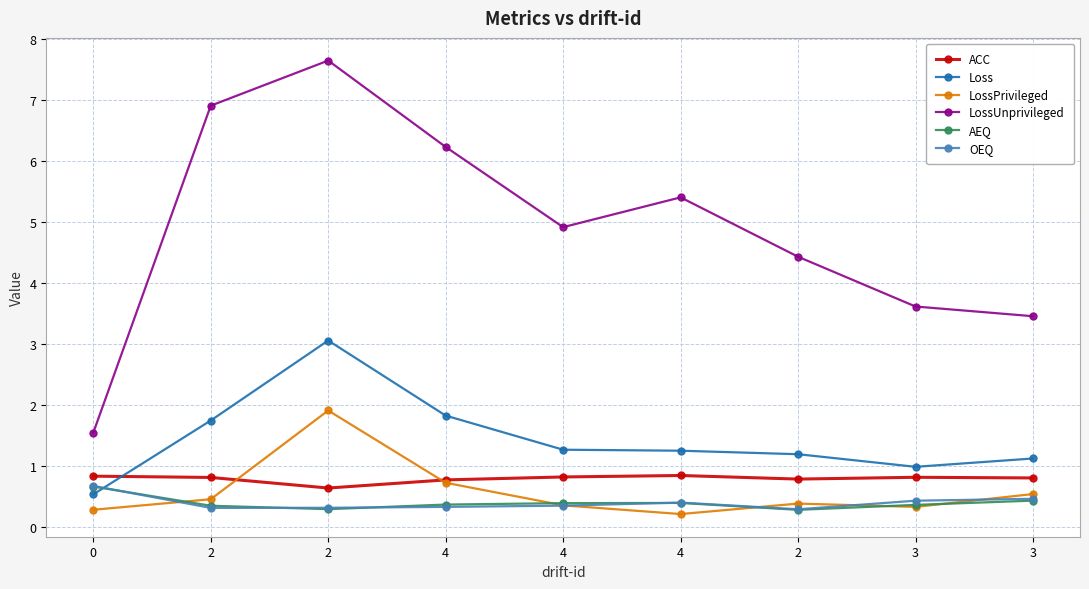

Reading right to left, transcribe all the data shown in this chart.

ACC: 3=0.8	3=0.8	2=0.8	4=0.8	4=0.8	4=0.8	2=0.6	2=0.8	0=0.8
Loss: 3=1.1	3=1.0	2=1.2	4=1.2	4=1.3	4=1.8	2=3.1	2=1.7	0=0.5
LossPrivileged: 3=0.5	3=0.3	2=0.4	4=0.2	4=0.4	4=0.7	2=1.9	2=0.5	0=0.3
LossUnprivileged: 3=3.5	3=3.6	2=4.4	4=5.4	4=4.9	4=6.2	2=7.6	2=6.9	0=1.5
AEQ: 3=0.4	3=0.4	2=0.3	4=0.4	4=0.4	4=0.4	2=0.3	2=0.3	0=0.7
OEQ: 3=0.5	3=0.4	2=0.3	4=0.4	4=0.3	4=0.3	2=0.3	2=0.3	0=0.7